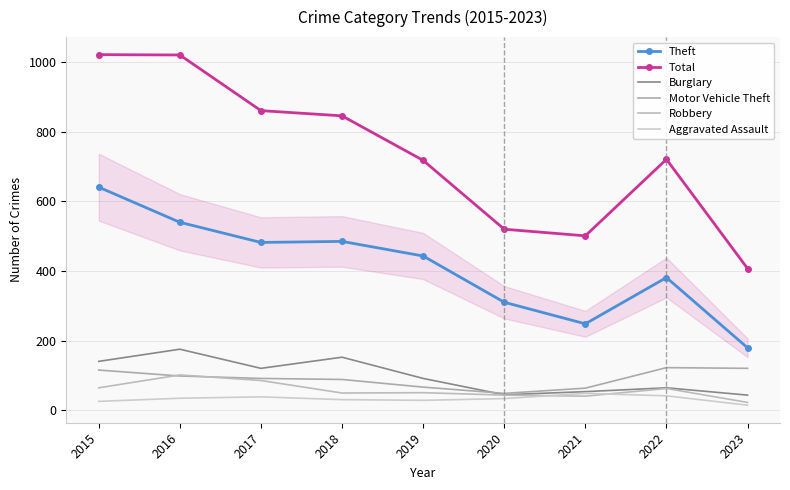

Is it true that Theft equals 310 at 2020?

True